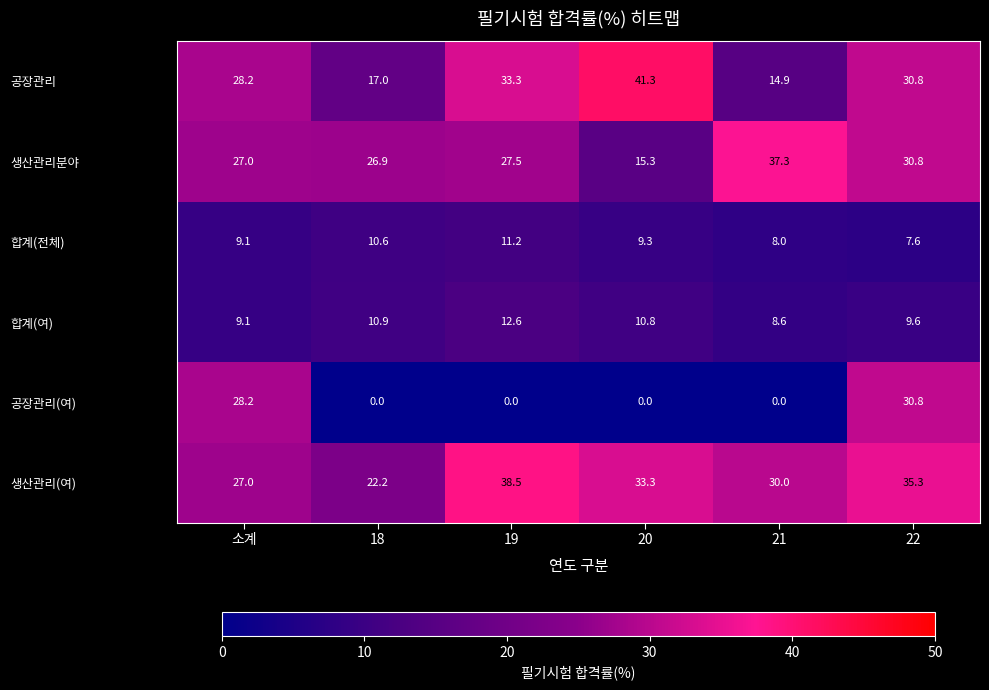

Which series has the largest total across all categories?

생산관리(여)